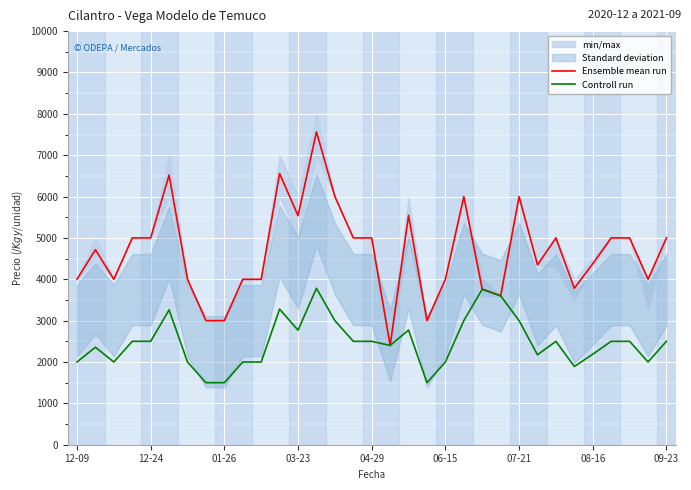

What is the label of the 11th point from the left?

10